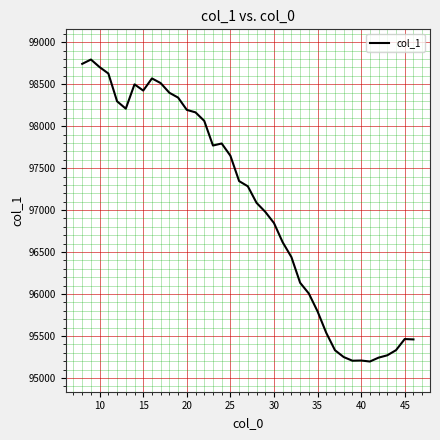

What is the greatest value displayed?

98792.8